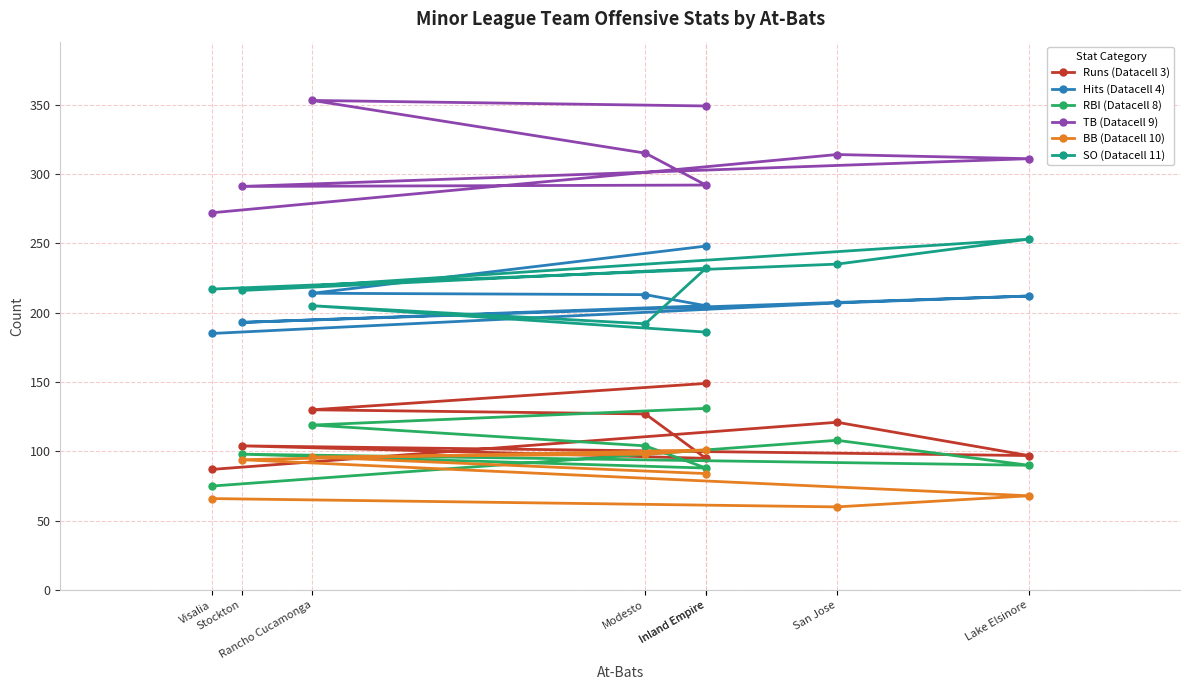

What are all the series names shown in the legend?

Runs (Datacell 3), Hits (Datacell 4), RBI (Datacell 8), TB (Datacell 9), BB (Datacell 10), SO (Datacell 11)